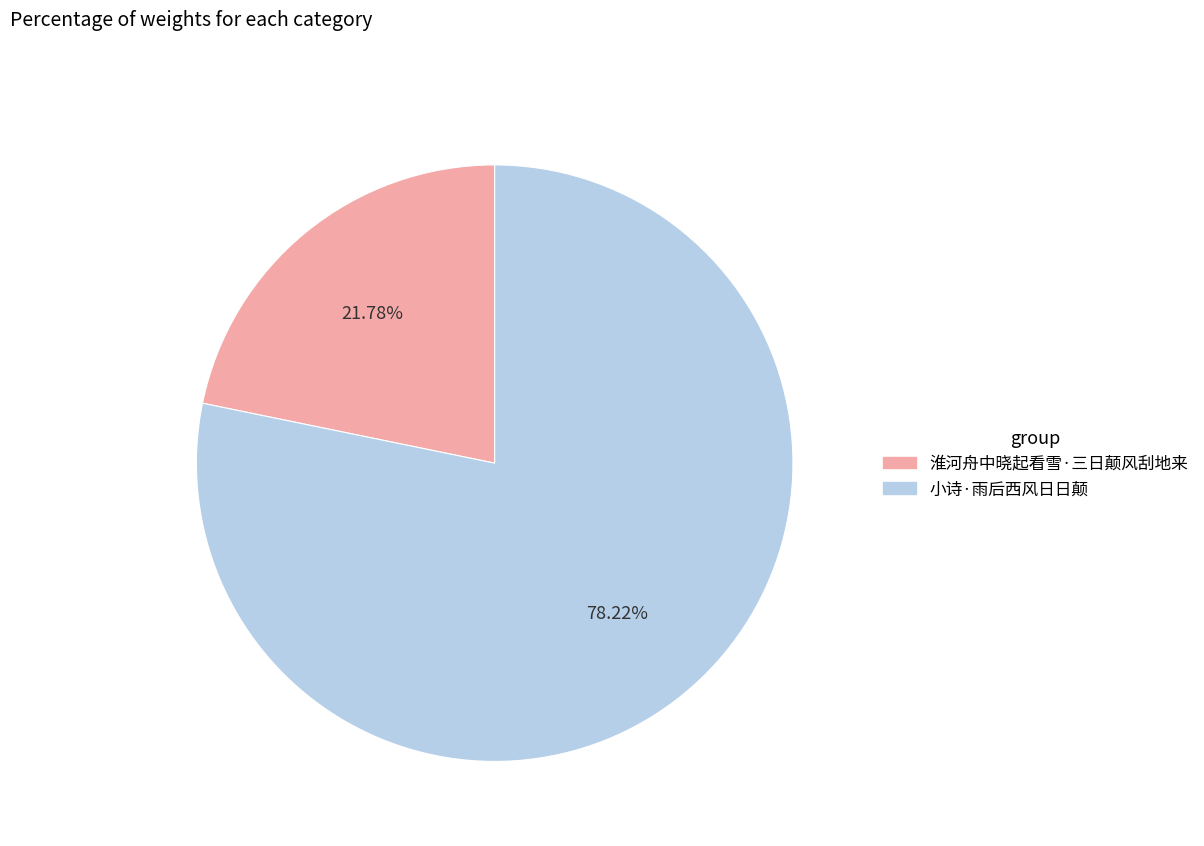

True or false: 淮河舟中晓起看雪·三日颠风刮地来 accounts for 16% of the total.

False